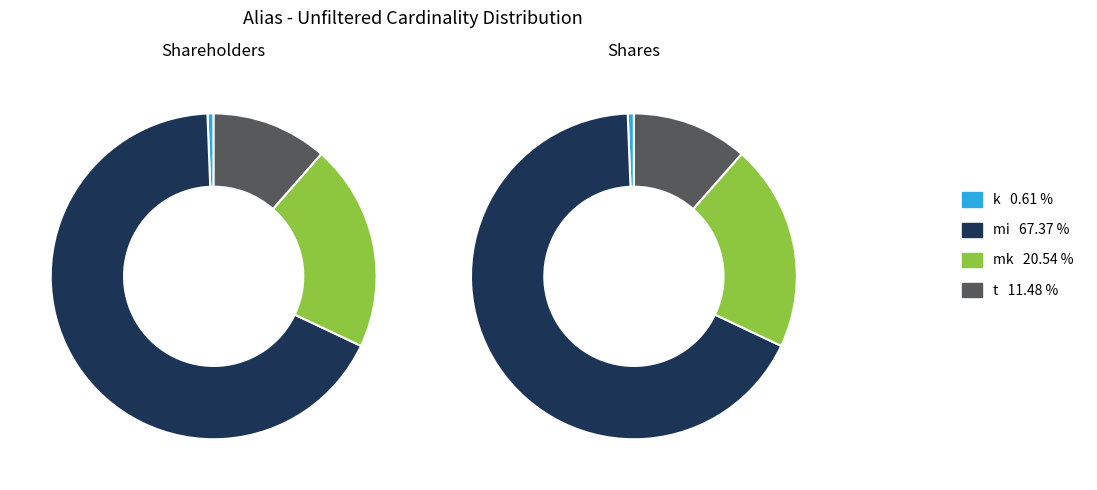

Which slice represents more than half of the pie?

mi